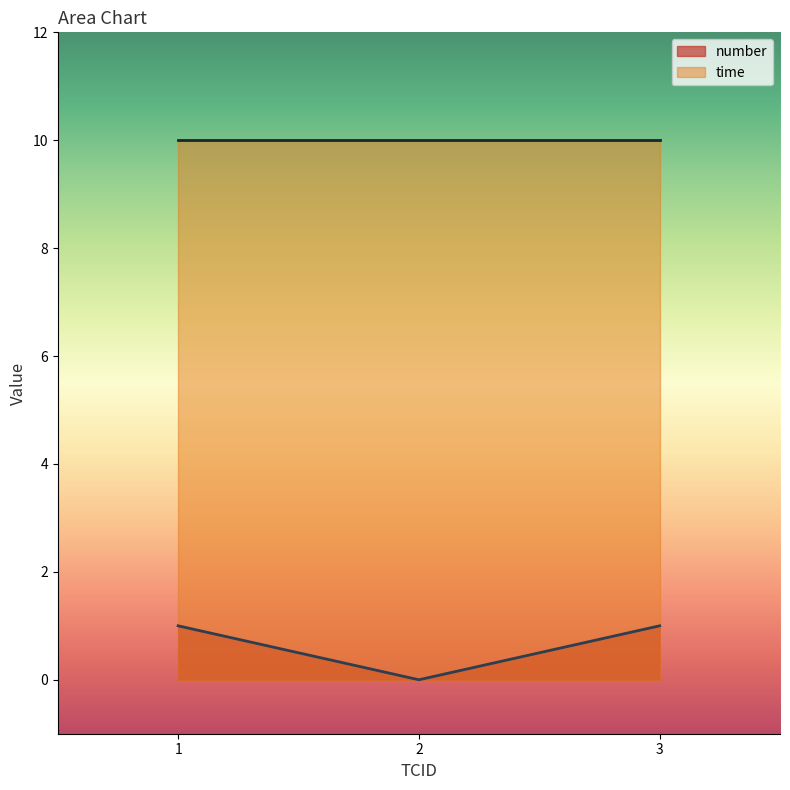

The chart shows a value of 1 at 3. True or false?

False